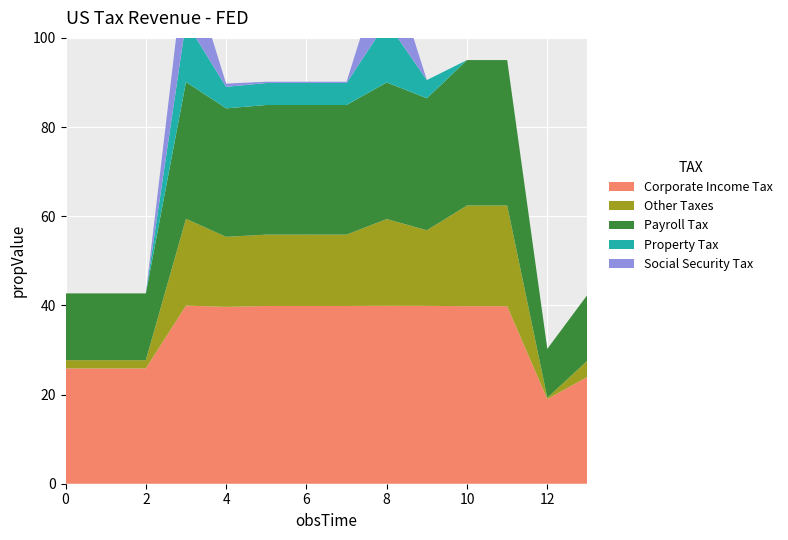

Reading left to right, list all the values displayed in this chart.

col_19: 0.0=25.9	1.0=25.9	2.0=25.9	3.0=39.9	4.0=39.7	5.0=39.9	6.0=39.9	7.0=39.9	8.0=39.9	9.0=39.9	10.0=39.8	11.0=39.8	12.0=19.0	13.0=24.0
col_20: 0.0=1.8	1.0=1.8	2.0=1.8	3.0=19.5	4.0=15.7	5.0=16.0	6.0=16.0	7.0=16.0	8.0=19.5	9.0=17.0	10.0=22.6	11.0=22.6	12.0=0.3	13.0=3.7
col_21: 0.0=15.0	1.0=15.0	2.0=15.0	3.0=30.7	4.0=28.8	5.0=29.1	6.0=29.1	7.0=29.1	8.0=30.6	9.0=29.6	10.0=32.6	11.0=32.6	12.0=11.0	13.0=14.8
col_22: 0.0=0.0	1.0=0.0	2.0=0.0	3.0=13.5	4.0=4.8	5.0=4.9	6.0=4.9	7.0=4.9	8.0=13.6	9.0=4.1	10.0=0.0	11.0=0.0	12.0=0.0	13.0=0.0
col_18: 0.0=0.0	1.0=0.0	2.0=0.0	3.0=15.2	4.0=0.7	5.0=0.3	6.0=0.3	7.0=0.3	8.0=15.4	9.0=0.0	10.0=0.0	11.0=0.0	12.0=0.0	13.0=0.0